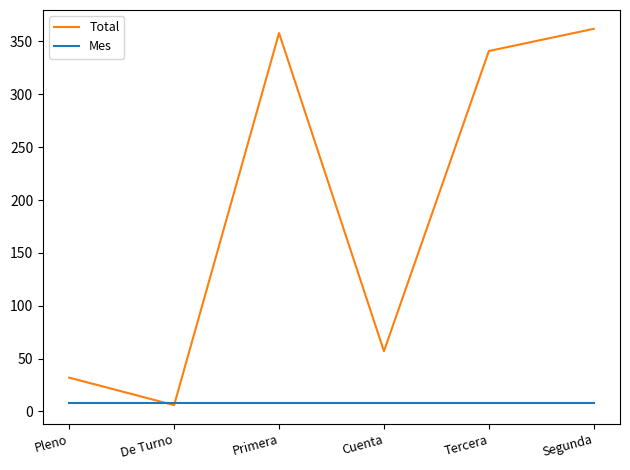

Does the chart display data point markers on the line(s)?

No